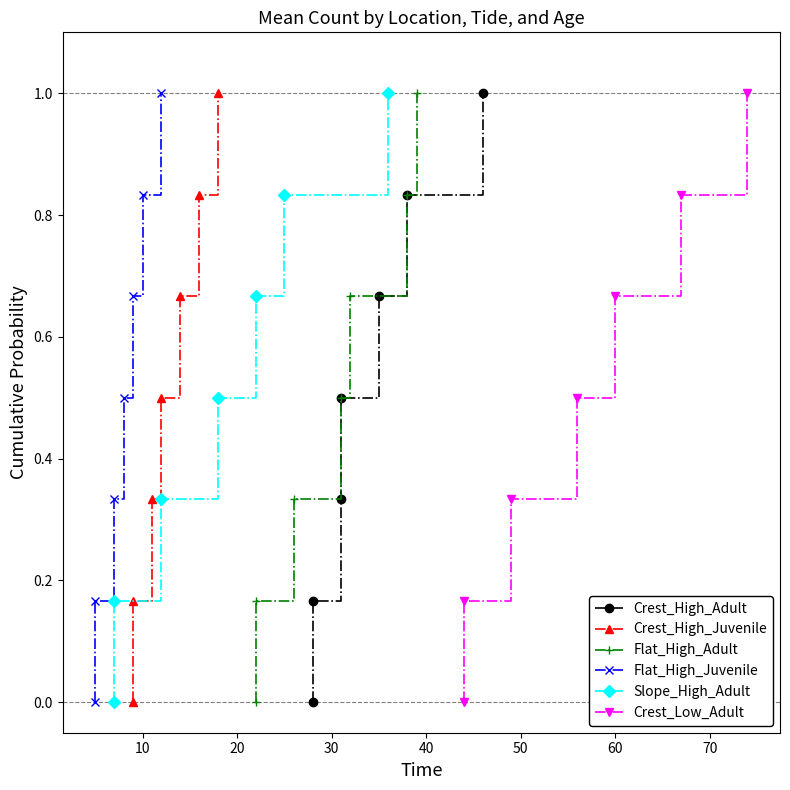

What is the highest value of the Flat_High_Adult series?

1.0